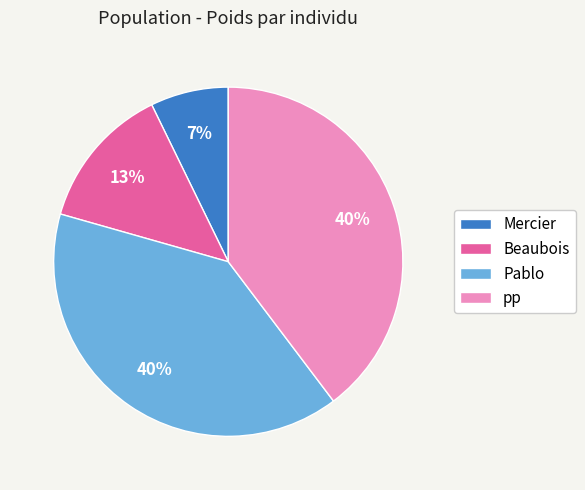

Which category has the smallest portion of the pie?

Mercier